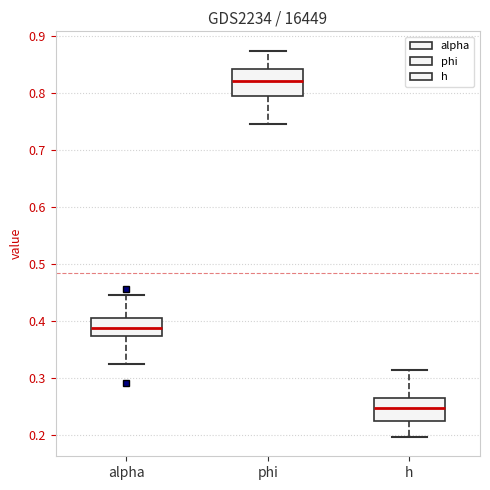

Reading left to right, read every box against the y-axis: the position of its median line, the range the box covers, and the ends of its whiskers. The values are not printed on the chart, so give them approximately, as read against the axis.

alpha: median 0.39, box 0.37 to 0.41, whiskers 0.33 to 0.45
phi: median 0.82, box 0.79 to 0.84, whiskers 0.75 to 0.87
h: median 0.25, box 0.22 to 0.26, whiskers 0.20 to 0.31